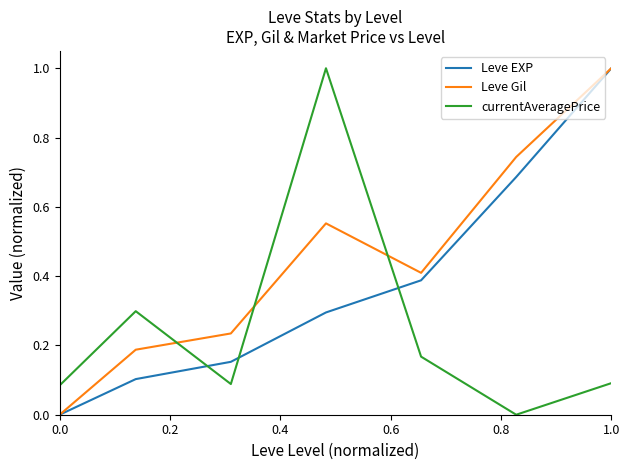

Which series has the largest total across all categories?

Leve Gil